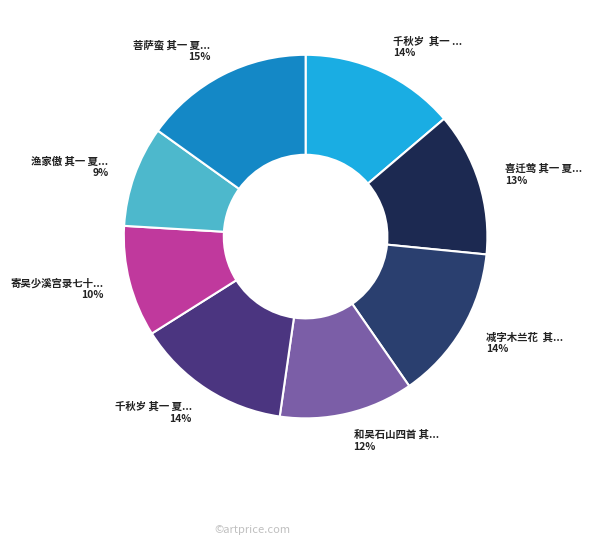

Count the number of slices in the pie.

8